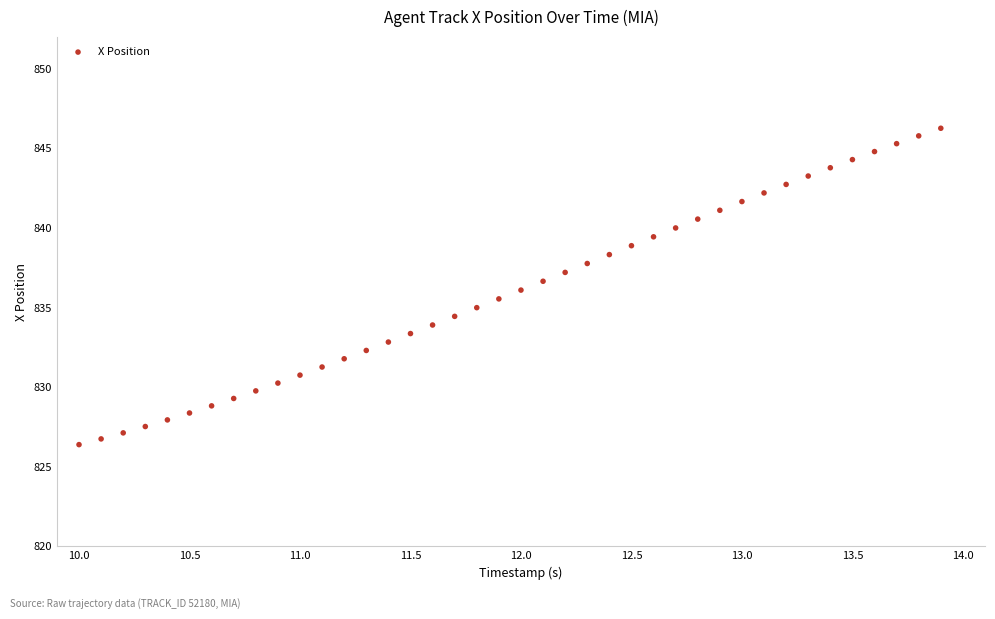

What is the range of Y values (max minus min)?

19.9